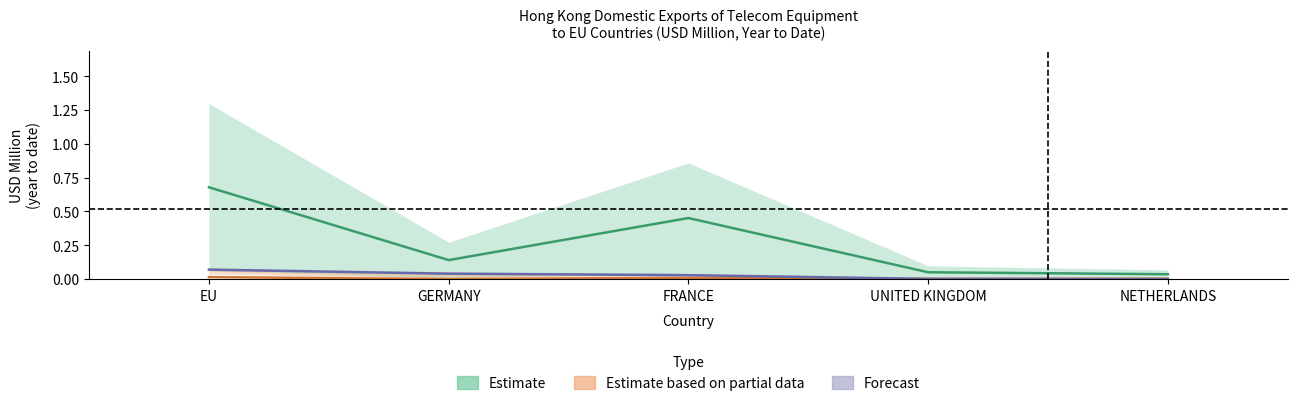

What is the approximate value of 2016 at EU?

0.7